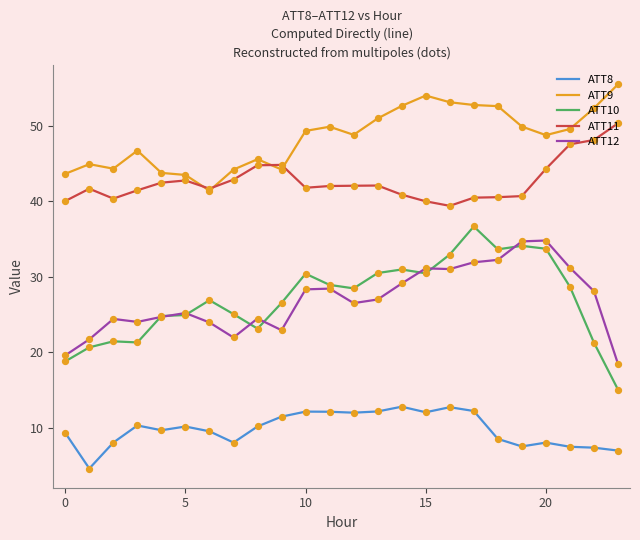

Which series has the largest range (max minus min)?

ATT10